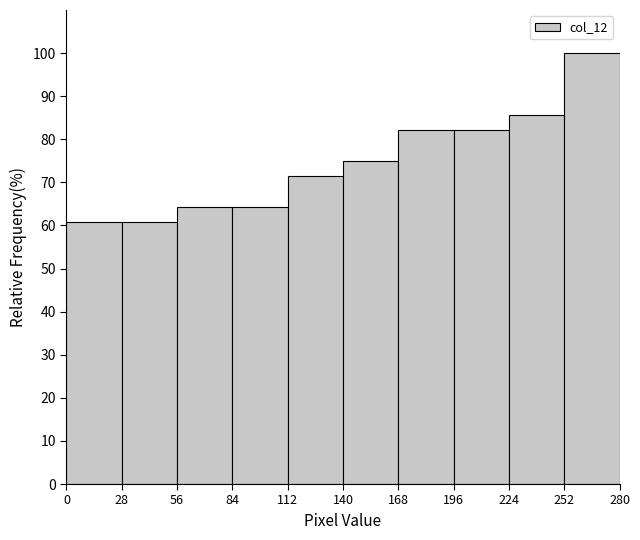

Over which range of the x-axis is the bar tallest?

252 to 280